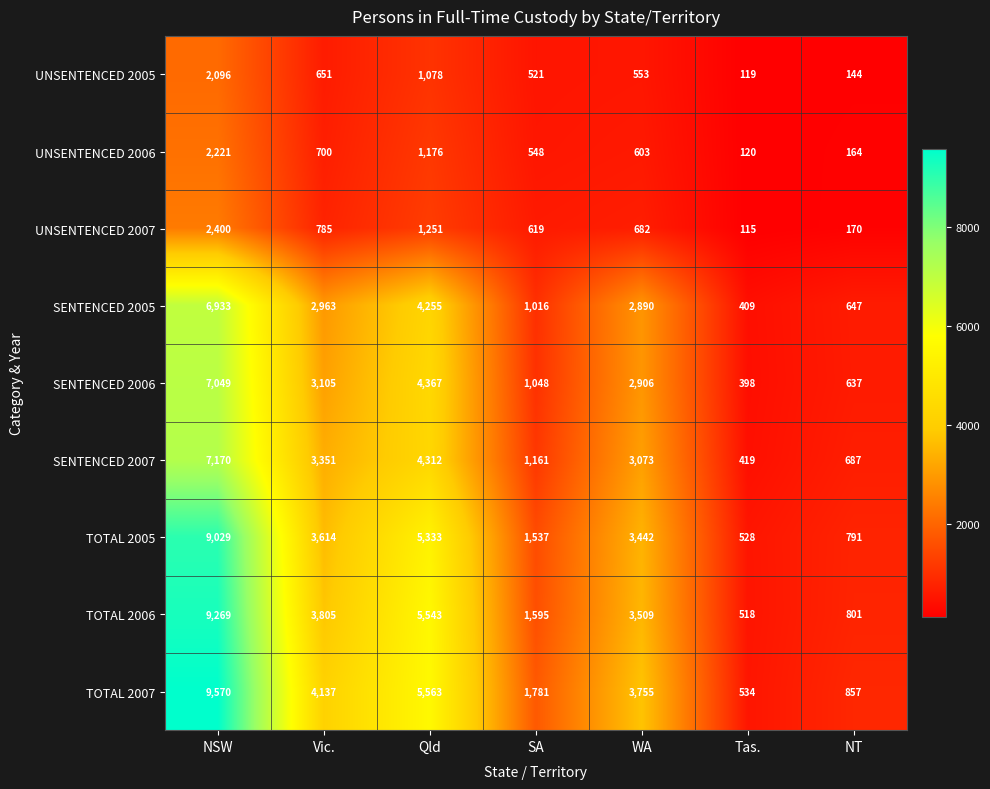

Rank the series by their maximum value, from lowest to highest.

UNSENTENCED 2005, UNSENTENCED 2006, UNSENTENCED 2007, SENTENCED 2005, SENTENCED 2006, SENTENCED 2007, TOTAL 2005, TOTAL 2006, TOTAL 2007